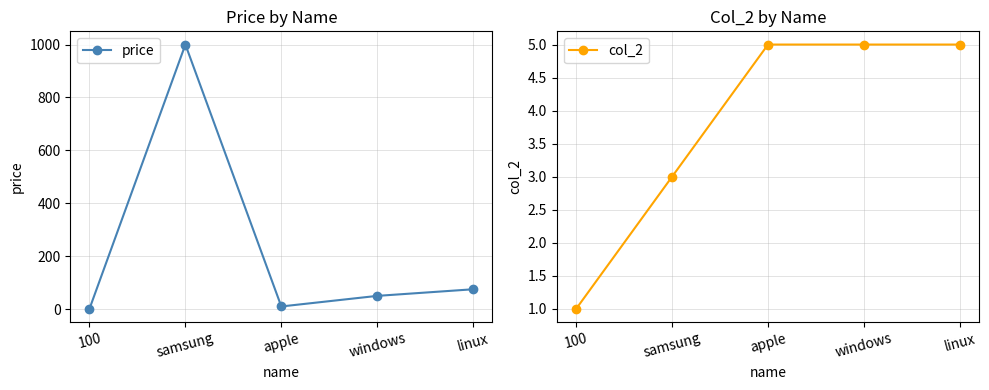

Is it true that col_2 equals 7 at linux?

False